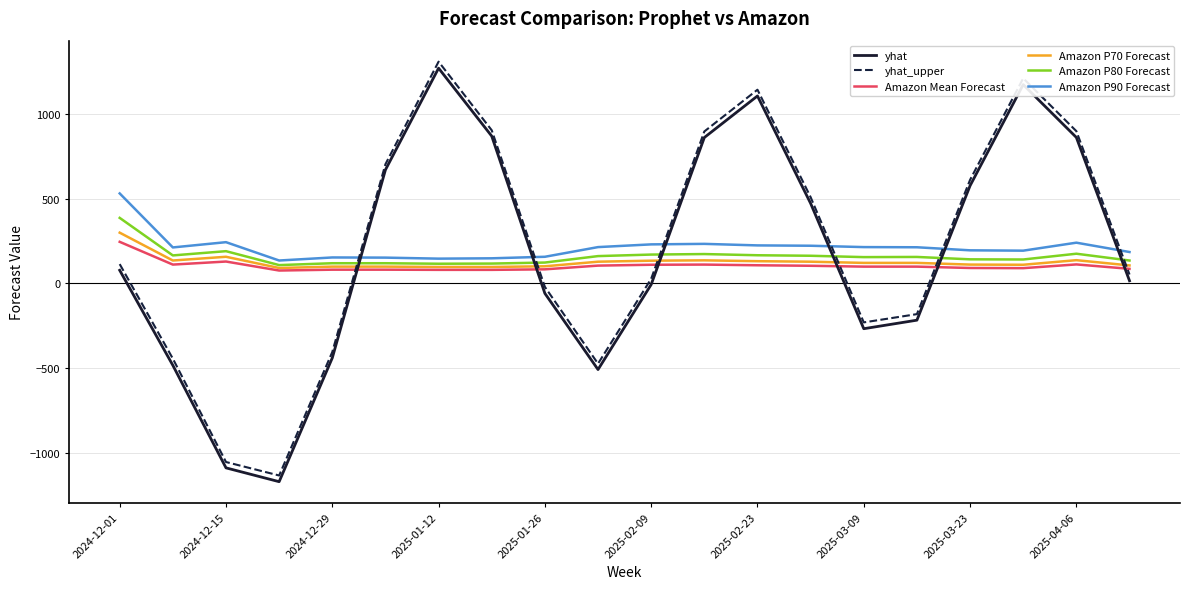

List the series in order of their peak value, highest first.

yhat_upper, yhat, Amazon P90 Forecast, Amazon P80 Forecast, Amazon P70 Forecast, Amazon Mean Forecast